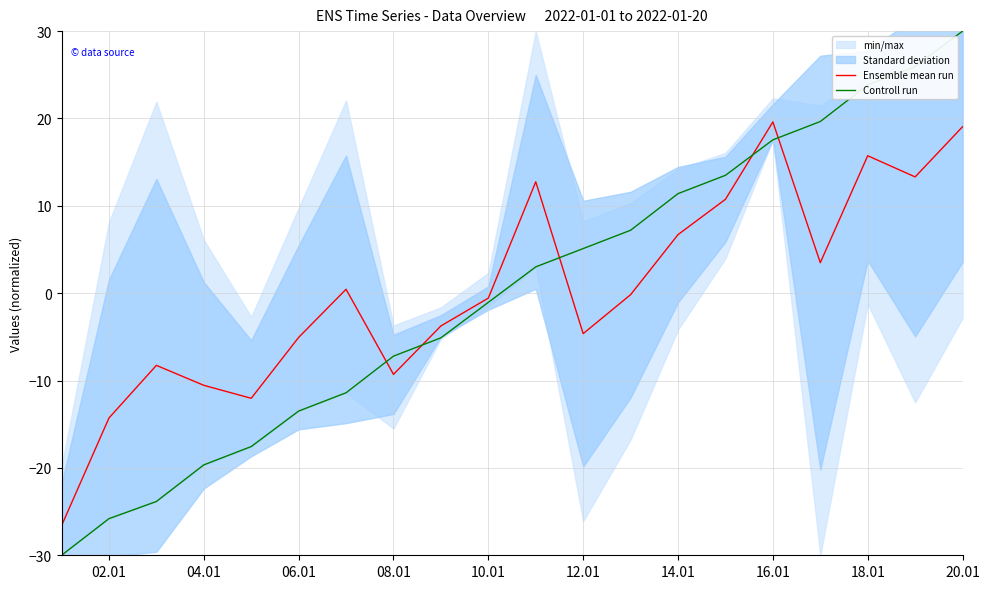

How many values in the Controll run series exceed 3?

10